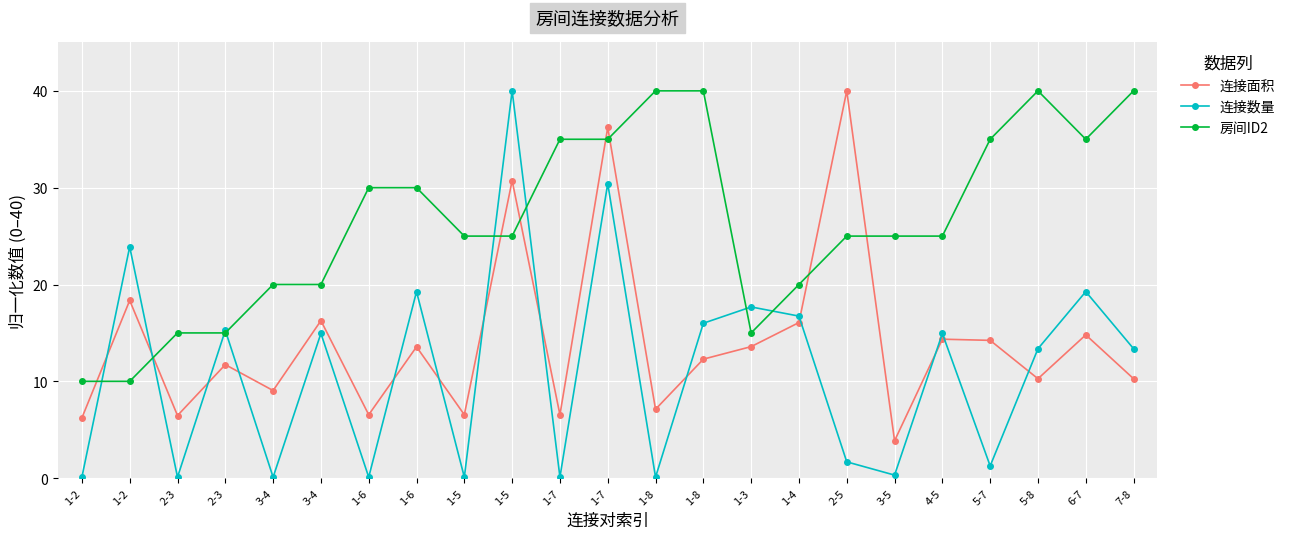

What is the label of the 14th point from the left?

1-8